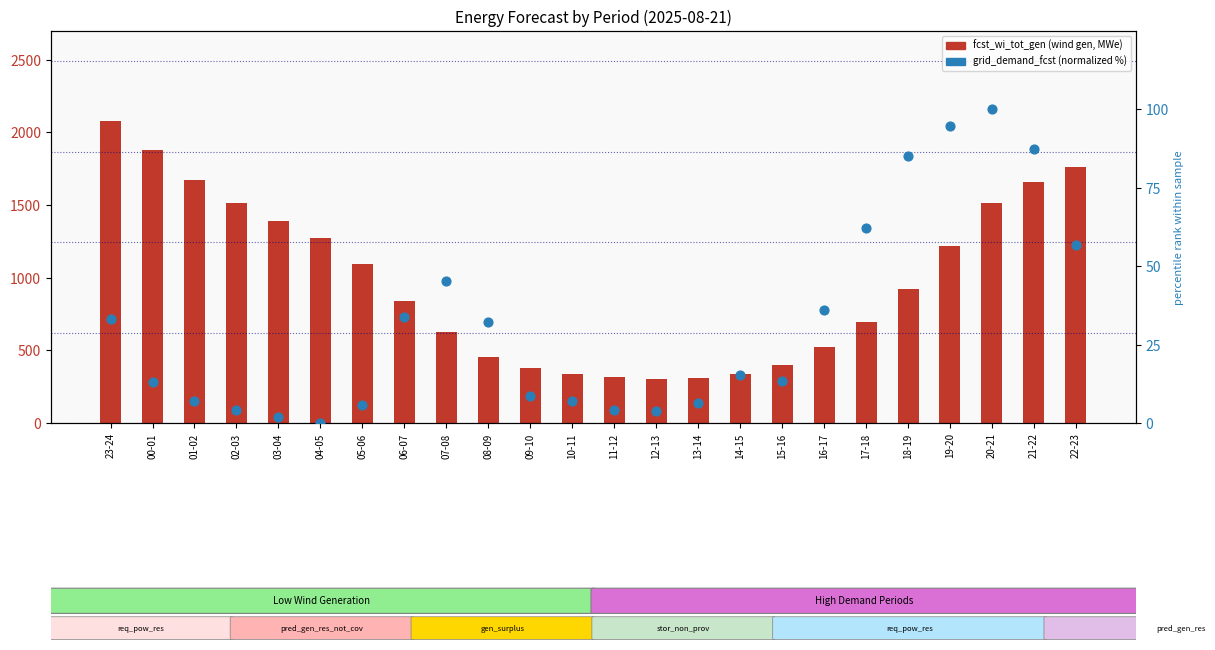

Which series contains the highest Y value?

fcst_wi_tot_gen